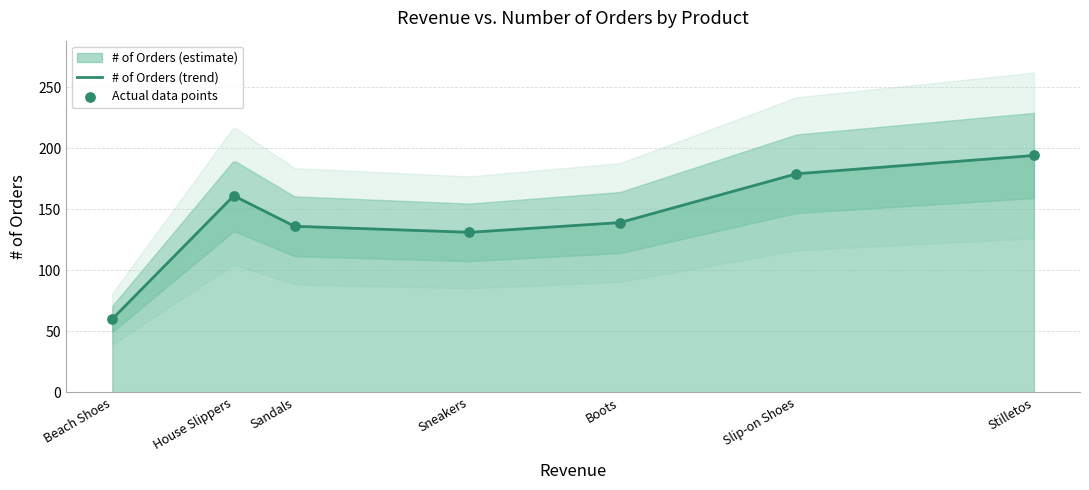

What is the change in value from Beach Shoes to Sneakers?

+71